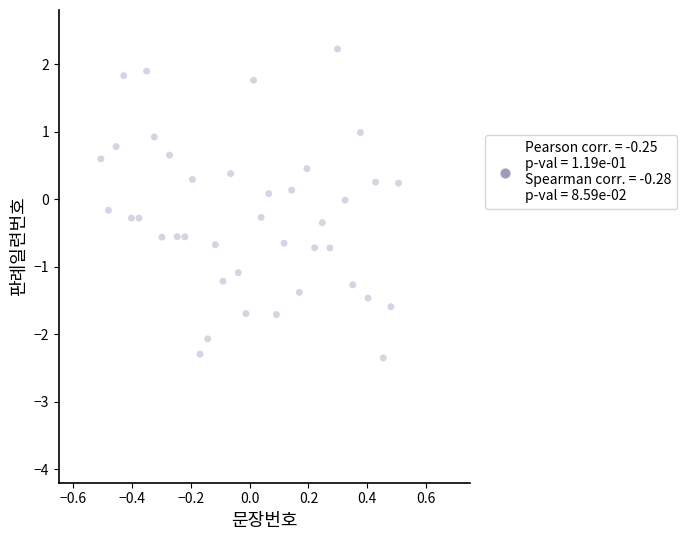

What is the range of Y values (max minus min)?

4.6